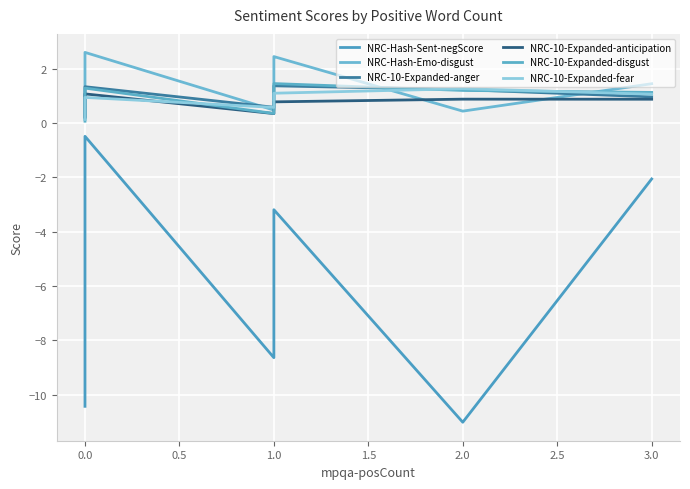

Reading left to right, transcribe all the data shown in this chart.

NRC-Hash-Sent-negScore: -10.4	-7.6	-5.9	-4.7	-3.9	-3.8	-3.1	-2.5	-1.9	-1.2	-0.5	-8.6	-7.6	-6.7	-6.4	-5.4	-5.1	-3.2	-11.0	-2.1
NRC-Hash-Emo-disgust: 0.1	0.3	0.5	0.6	0.8	0.8	1.4	1.4	1.5	1.5	2.6	0.5	0.9	0.9	1.1	2.1	2.4	2.5	0.4	1.5
NRC-10-Expanded-anger: 0.2	0.5	0.5	0.5	0.5	0.7	0.8	1.0	1.0	1.3	1.3	0.6	0.8	1.0	1.0	1.1	1.1	1.4	1.2	1.0
NRC-10-Expanded-anticipation: 0.2	0.4	0.4	0.5	0.5	0.7	0.7	0.7	0.8	0.9	1.1	0.4	0.5	0.6	0.6	0.7	0.8	0.8	0.9	0.9
NRC-10-Expanded-disgust: 0.1	0.4	0.4	0.4	0.6	0.6	0.6	0.6	0.9	1.3	1.3	0.4	0.5	1.0	1.0	1.1	1.3	1.5	1.2	1.1
NRC-10-Expanded-fear: 0.1	0.5	0.5	0.6	0.6	0.8	0.9	0.9	0.9	0.9	0.9	0.6	0.7	0.7	0.8	0.9	1.0	1.1	1.3	1.1